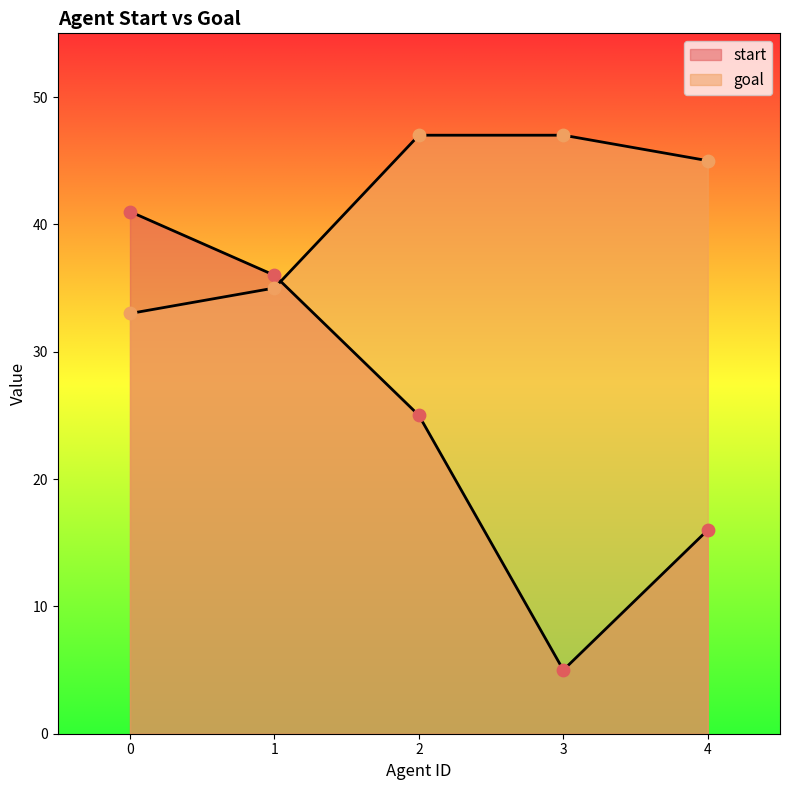

Which series reaches the maximum Y coordinate?

goal